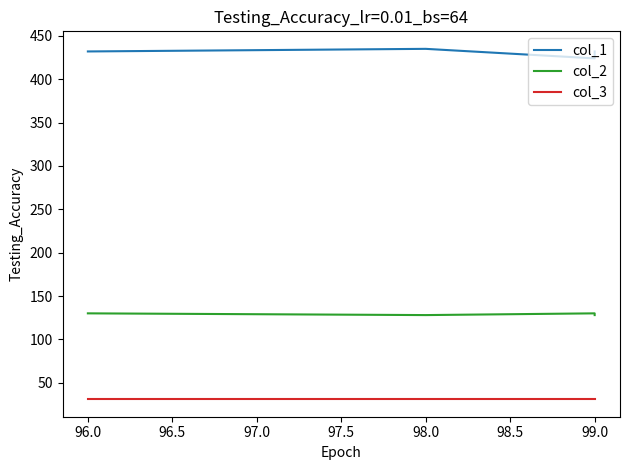

True or false: col_2 has a value of 38 at 99.0.

False